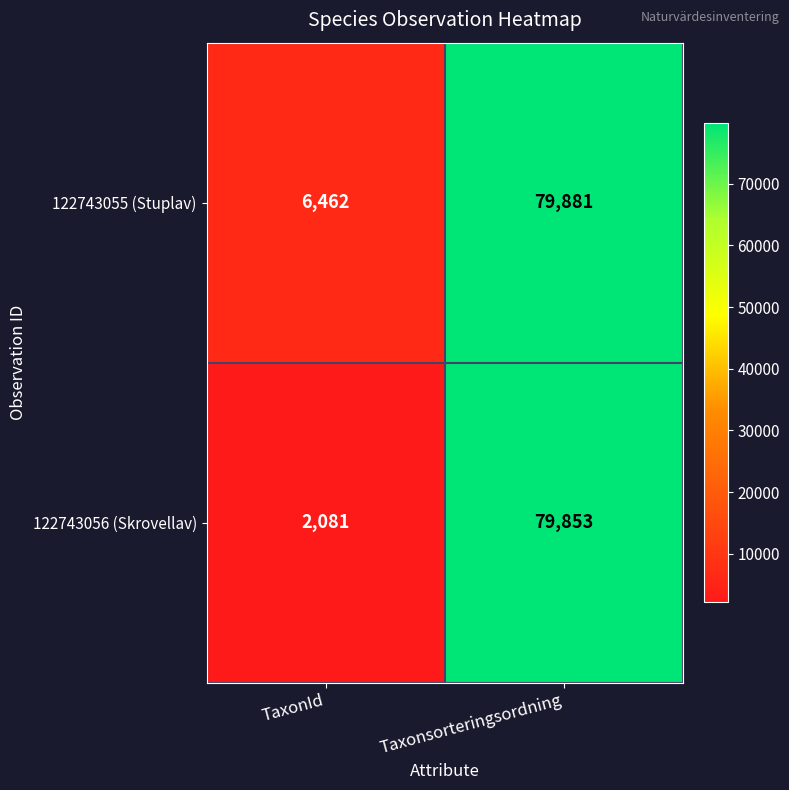

How many categories are shown in the chart?

2